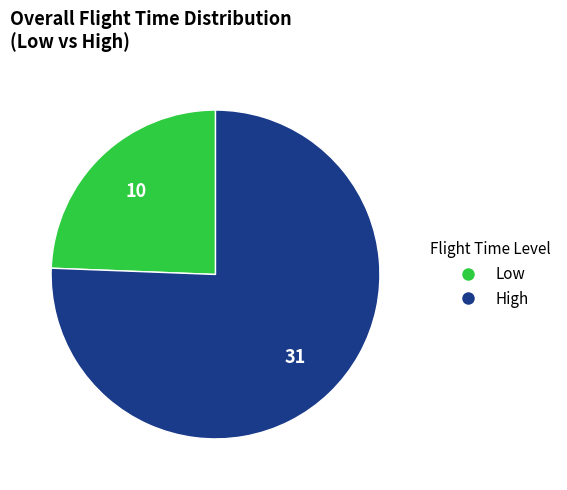

What is the ratio of the value at Low to the value at High?

0.3